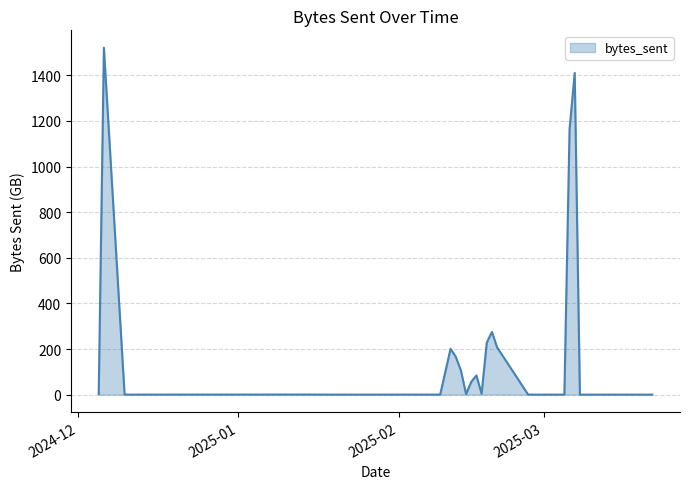

What is the average value?

135.8